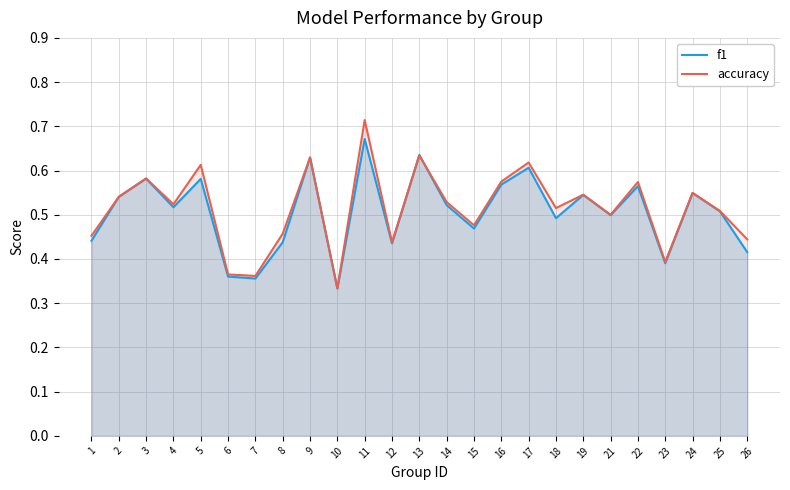

At which label is f1 closest to 0?

10